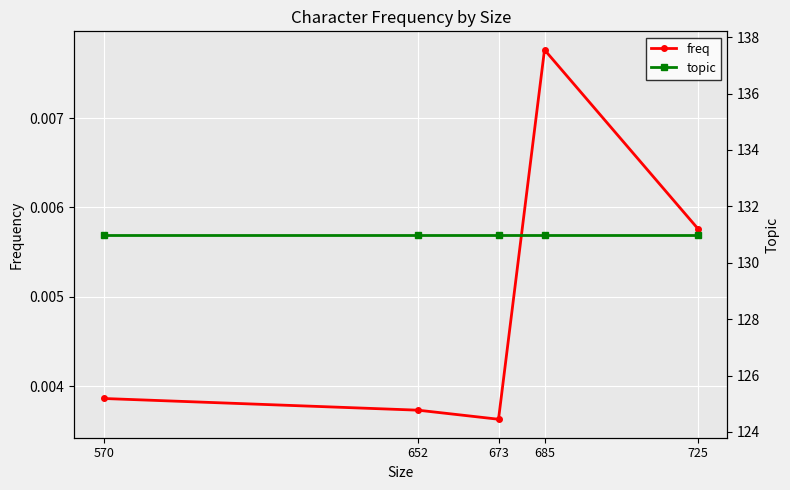

At how many categories does at least one series exceed 8?

5